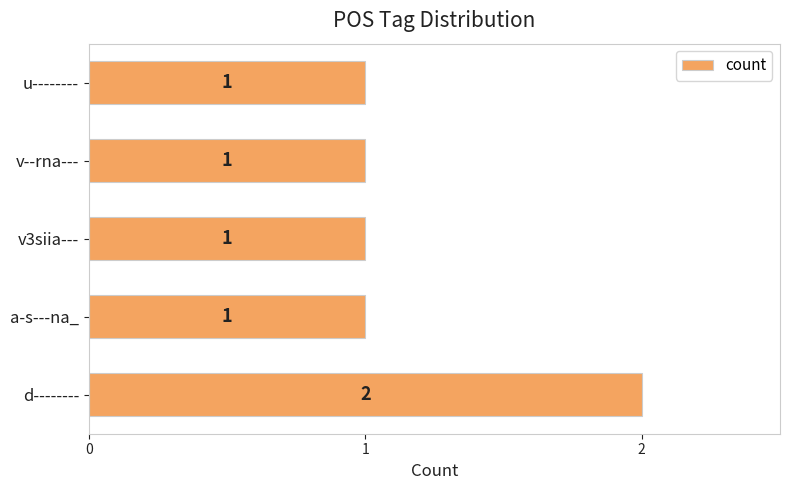

Reading bottom to top, what are all the values shown in this chart?

2	1	1	1	1